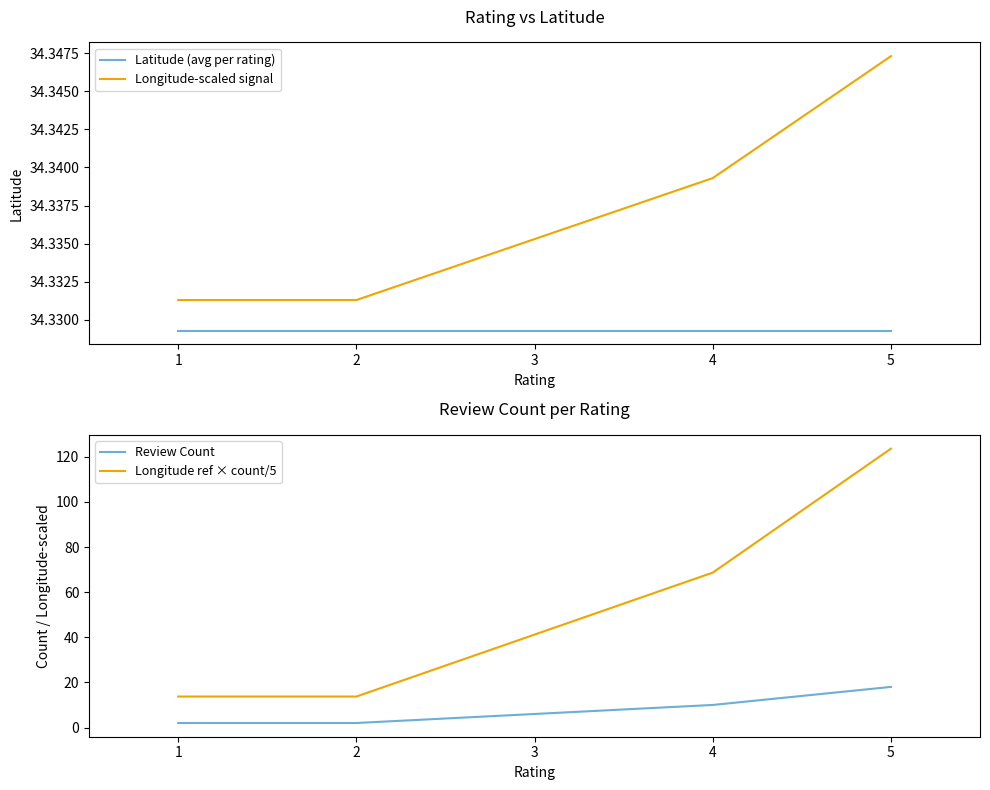

The Longitude-scaled signal series shows 52.2 at 3. True or false?

False